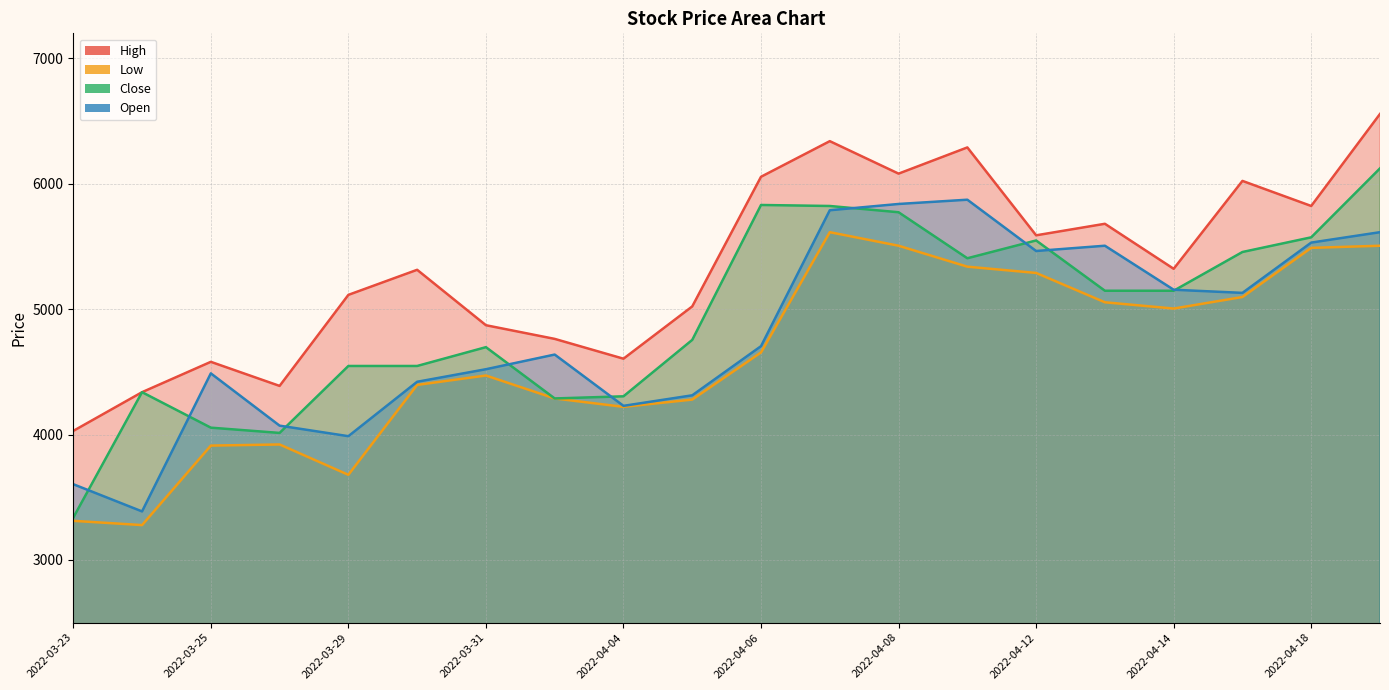

True or false: Open and Low intersect in this chart.

False